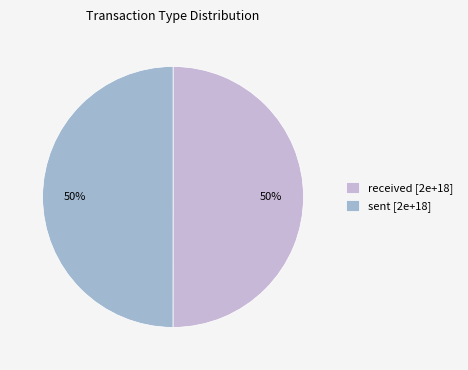

What is the ratio of the value at received [2e+18] to the value at sent [2e+18]?

1.0